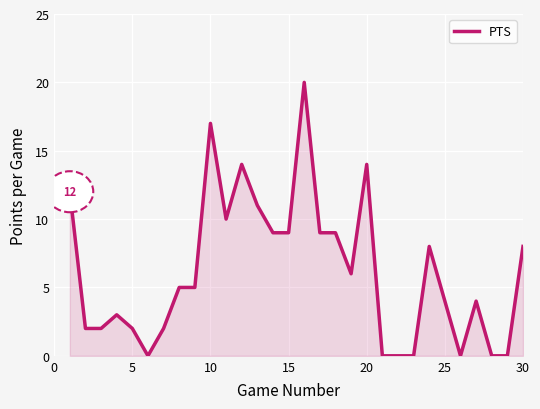

What is the maximum value shown in the chart?

20